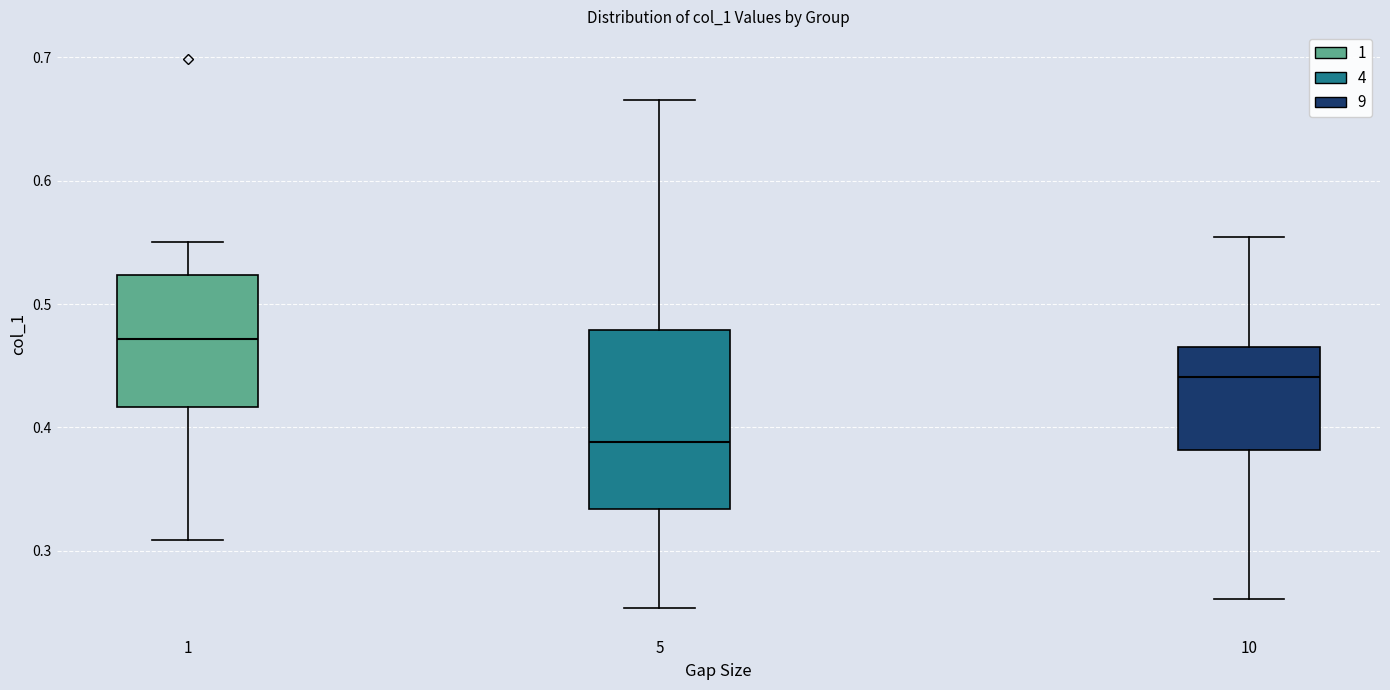

Reading left to right, transcribe this box plot: for each box, give where its median line is, the range the box spans, and where its two whiskers end, as read against the y-axis. The values are not printed on the chart, so give them approximately, as read against the axis.

1: median 0.47, box 0.42 to 0.52, whiskers 0.31 to 0.55
5: median 0.39, box 0.33 to 0.48, whiskers 0.25 to 0.67
10: median 0.44, box 0.38 to 0.47, whiskers 0.26 to 0.55